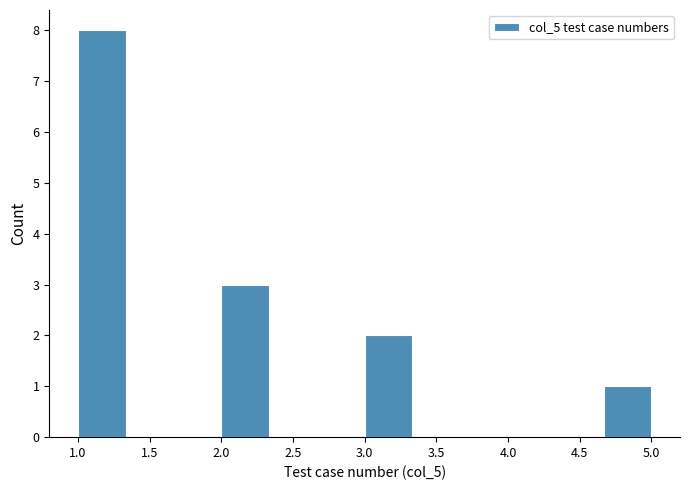

Reading left to right, transcribe this chart: for each bar, give the range it covers on the x-axis and its height. Neither the bar edges nor the heights are printed on the chart, so give them approximately, as read against the axes.

1.00 to 1.35: 8
1.35 to 1.65: 0
1.65 to 2.00: 0
2.00 to 2.35: 3
2.35 to 2.65: 0
2.65 to 3.00: 0
3.00 to 3.35: 2
3.35 to 3.65: 0
3.65 to 4.00: 0
4.00 to 4.35: 0
4.35 to 4.65: 0
4.65 to 5.00: 1